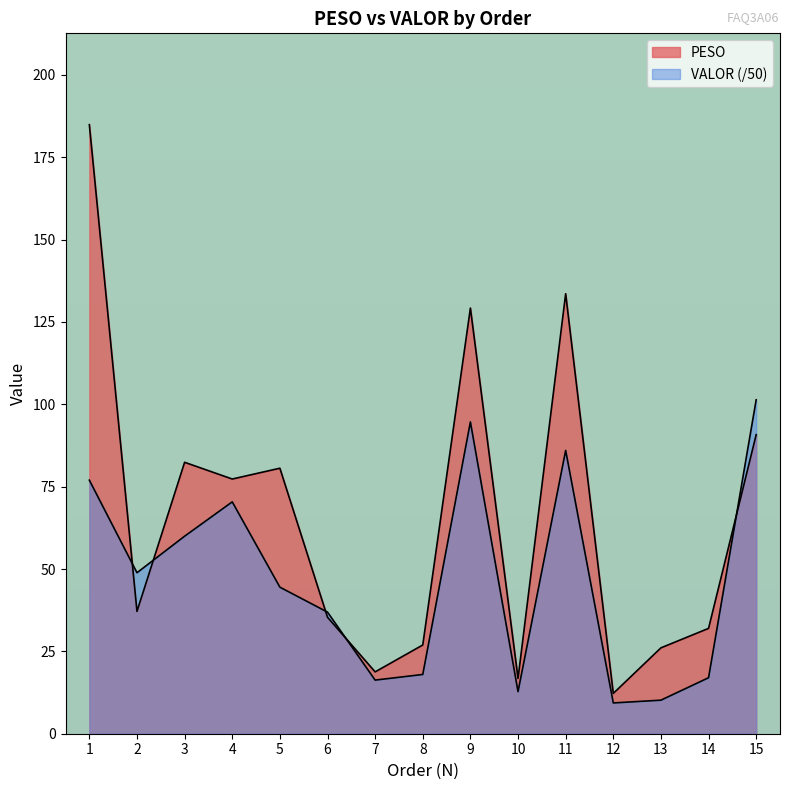

Where is the first local minimum for VALOR?

2